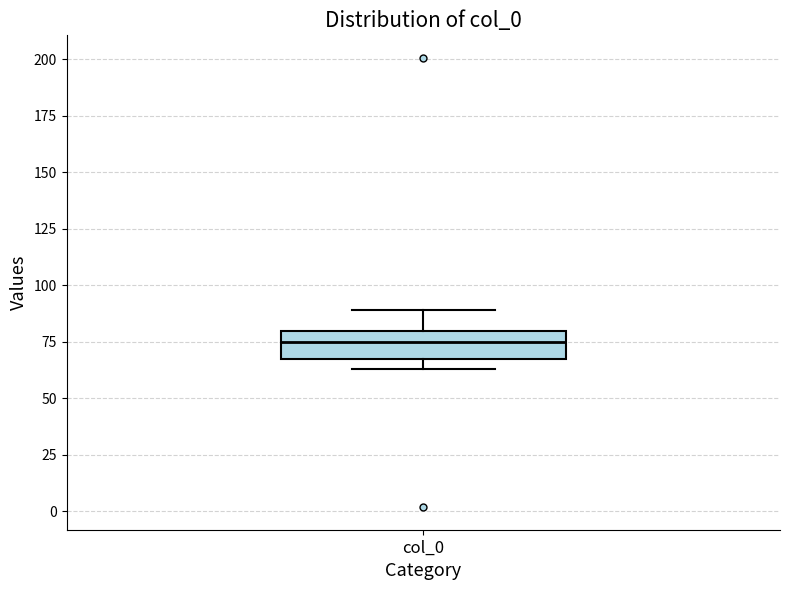

Where does the median line of the box for col_0 sit on the y-axis? The values are not printed on the chart, so give them approximately, as read against the axis.

75